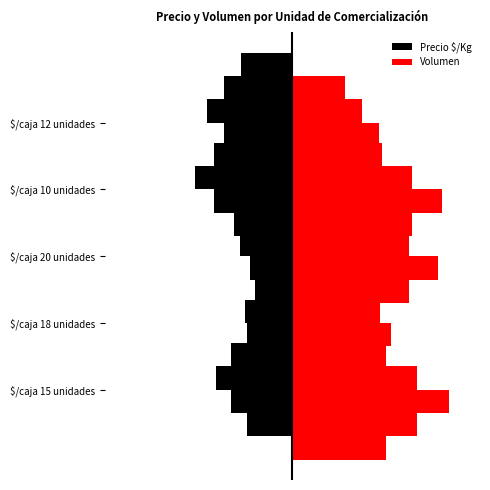

Rank the series by their average value, from highest to lowest.

Volumen, Precio $/Kg